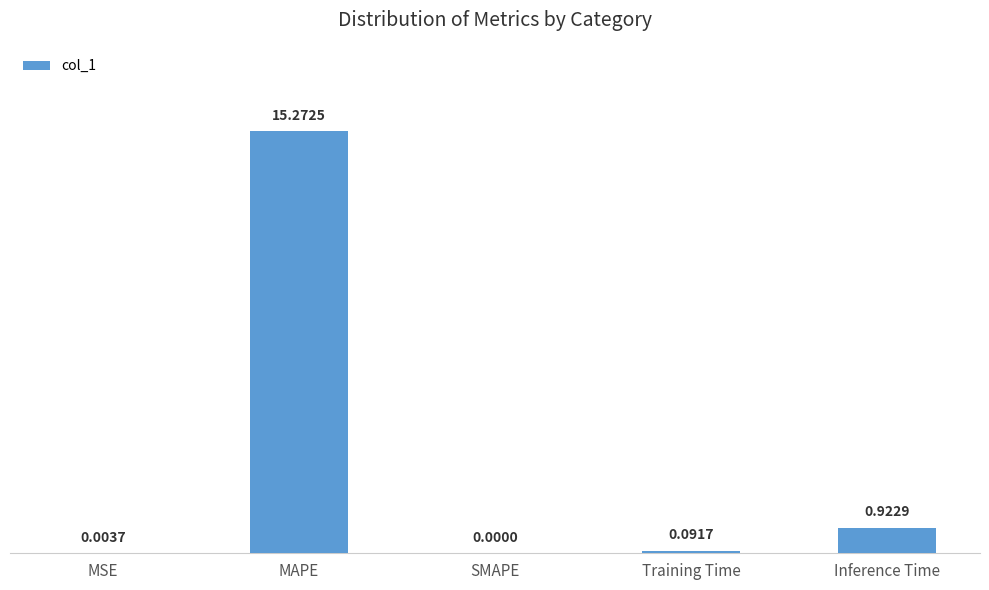

Which has a higher value, MSE or MAPE?

MAPE